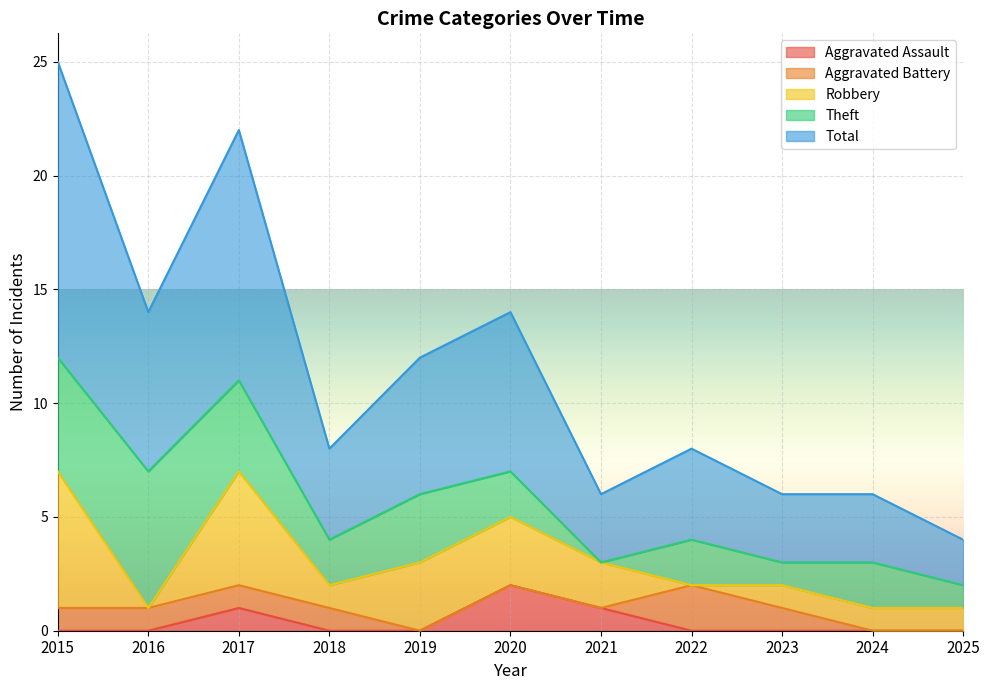

Reading left to right, transcribe all the data shown in this chart.

Aggravated Assault: 0	0	1	0	0	2	1	0	0	0	0
Aggravated Battery: 1	1	1	1	0	0	0	2	1	0	0
Robbery: 6	0	5	1	3	3	2	0	1	1	1
Theft: 5	6	4	2	3	2	0	2	1	2	1
Total: 13	7	11	4	6	7	3	4	3	3	2